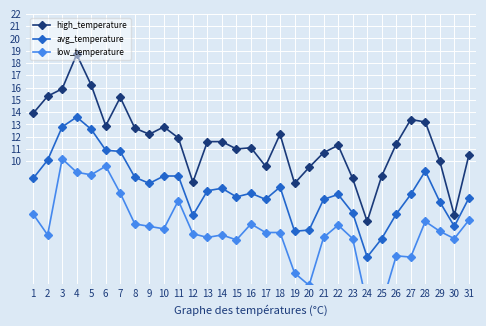

At which label does low_temperature reach its peak?

3